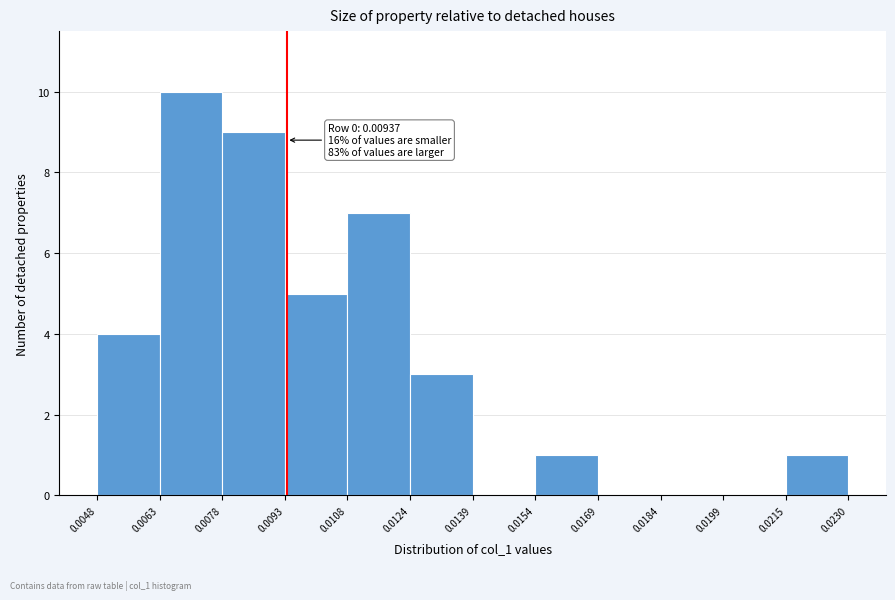

Which range on the x-axis has the tallest bar?

0.0063 to 0.0078